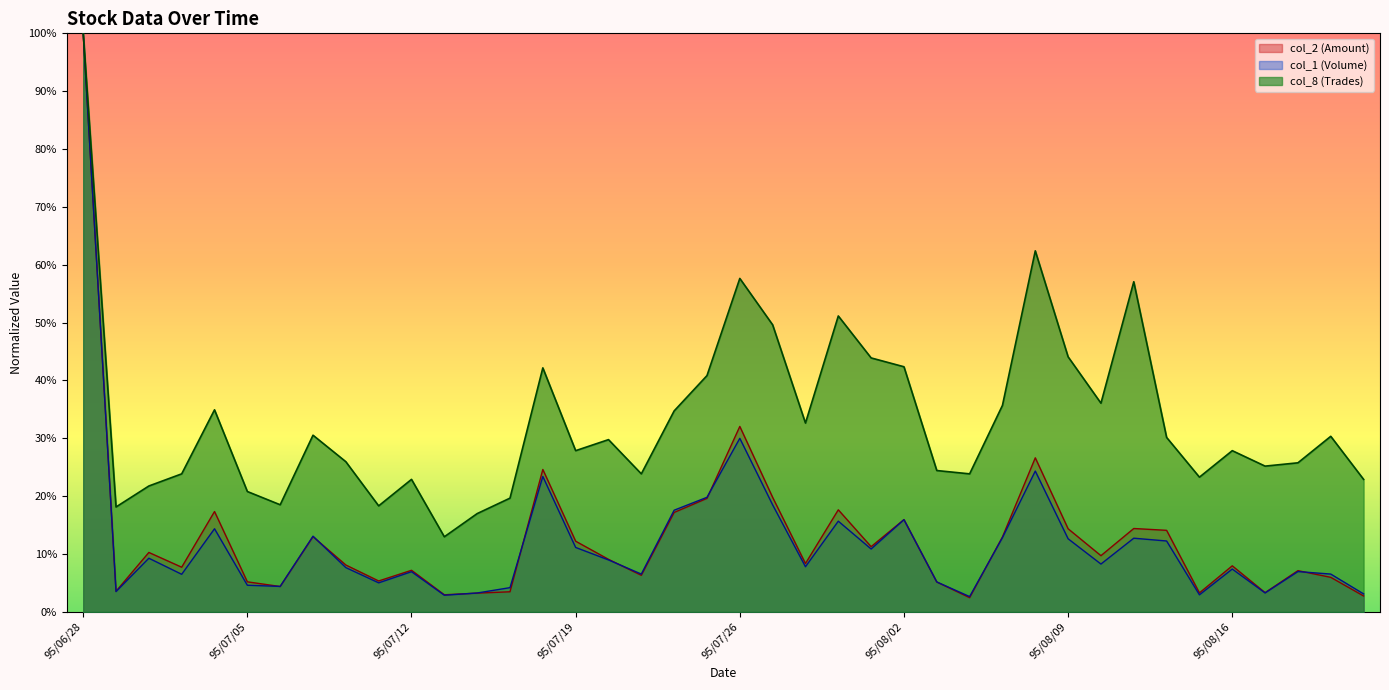

Does the chart display data point markers on the line(s)?

No